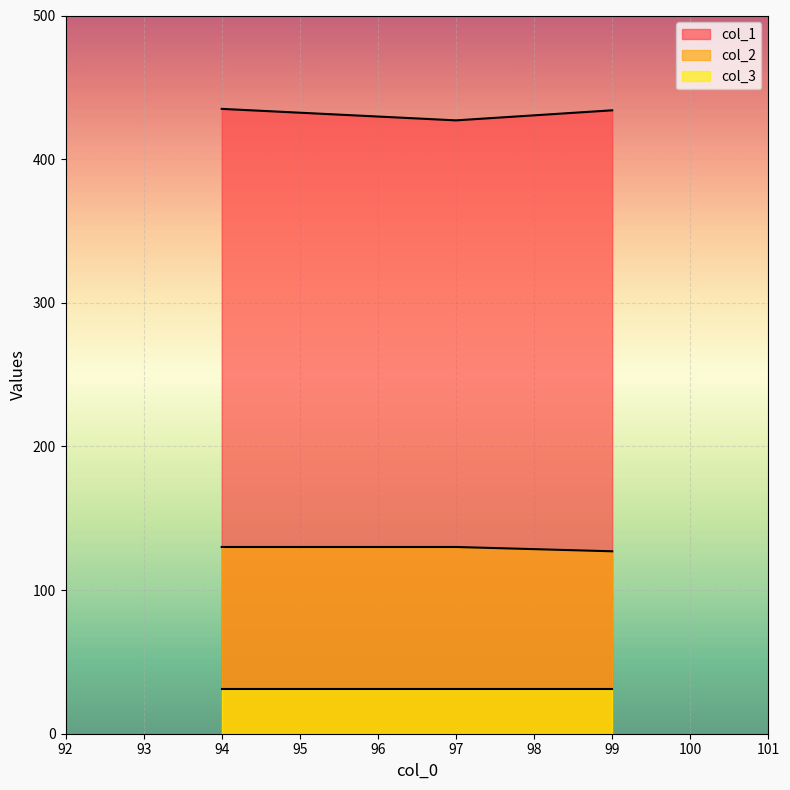

Does the chart display data point markers on the line(s)?

No